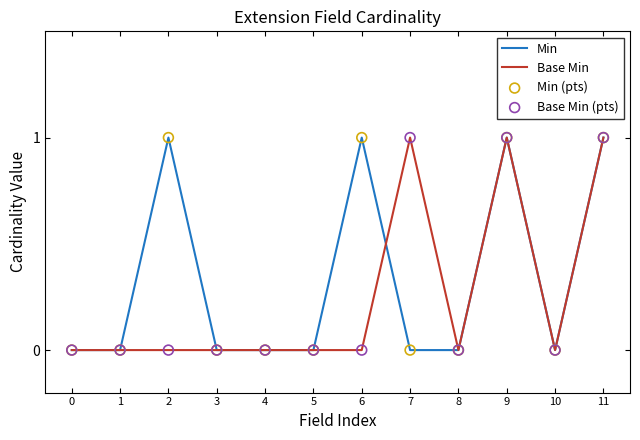

Which series has the largest total across all categories?

Min